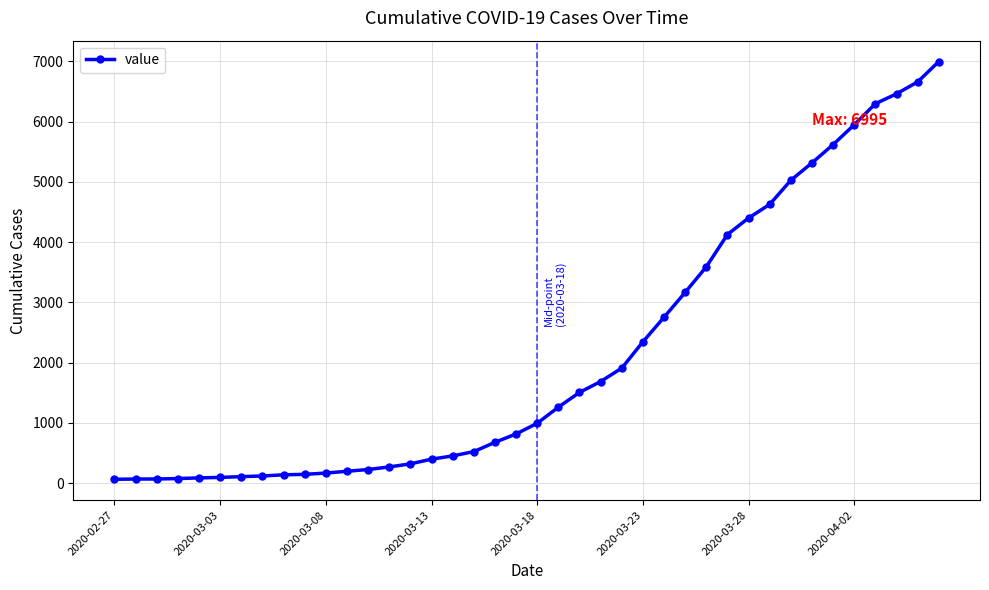

What is the sum of all values?

85677